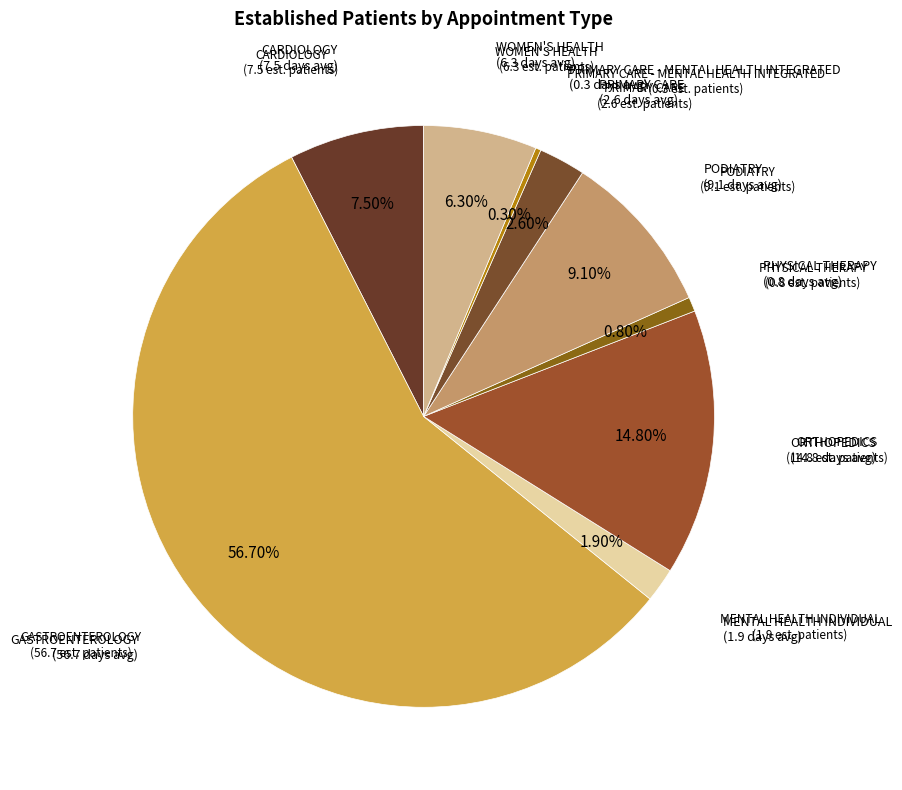

Is it true that GASTROENTEROLOGY is 47% of the pie?

False